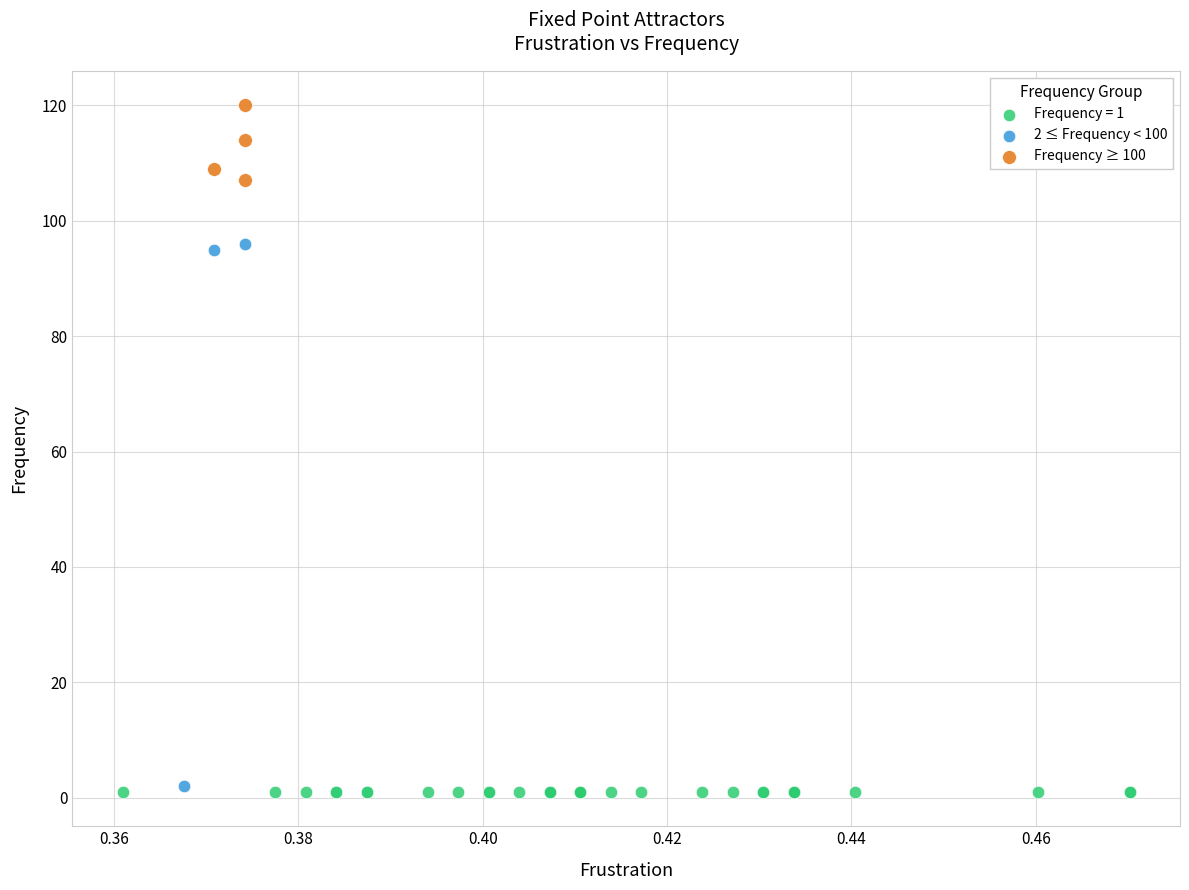

Which series contains the highest Y value?

Frequency ≥ 100